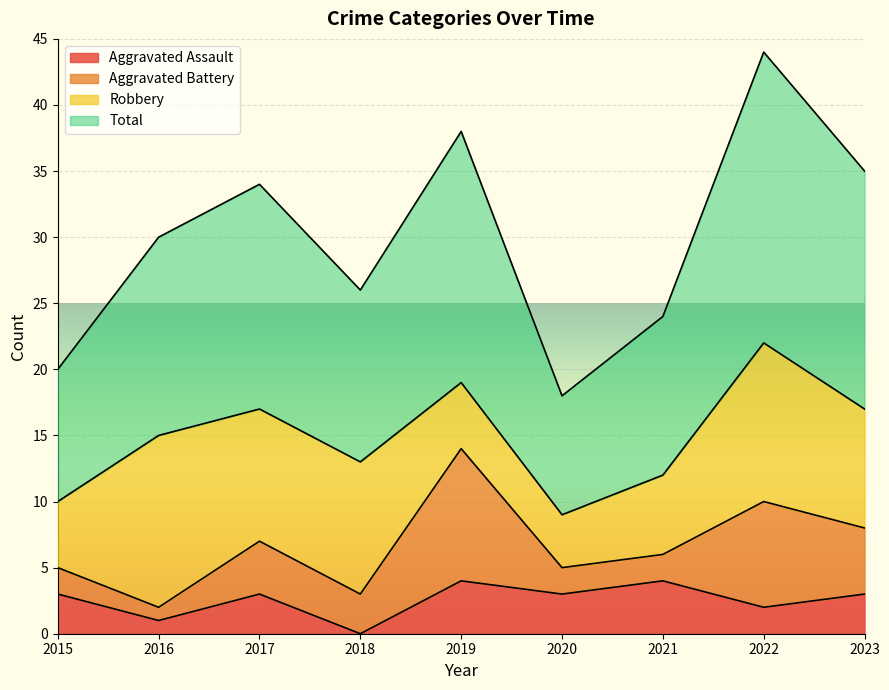

The Aggravated Assault series shows 1 at 2016. True or false?

True